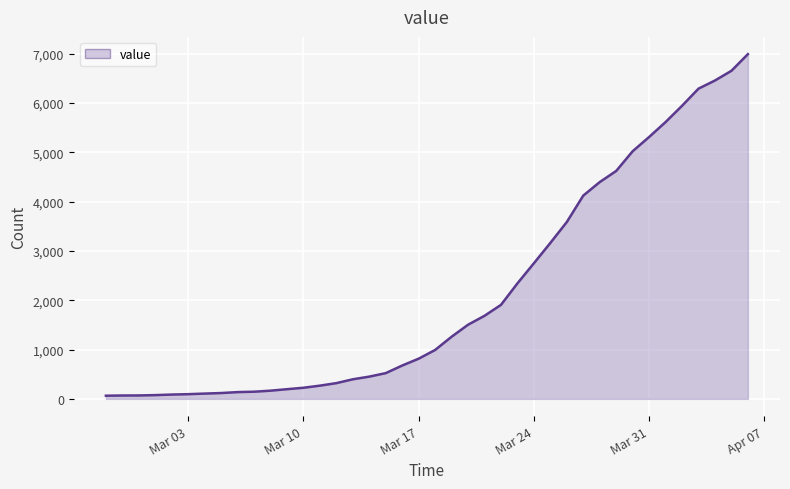

What is the difference between the maximum and minimum values?

6930